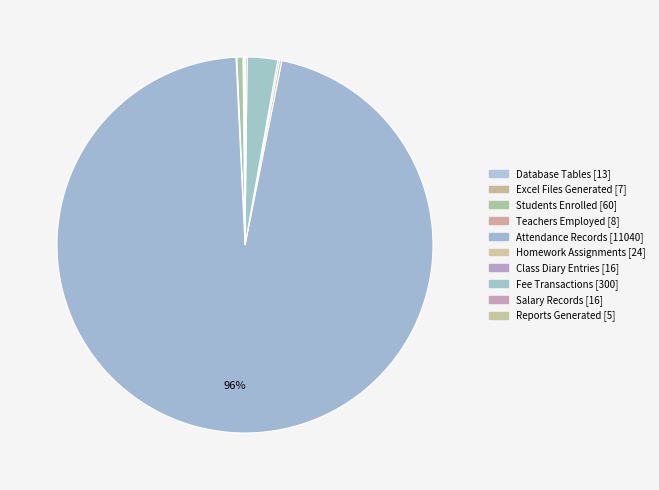

What is the change in value from Excel Files Generated to Salary Records?

+9